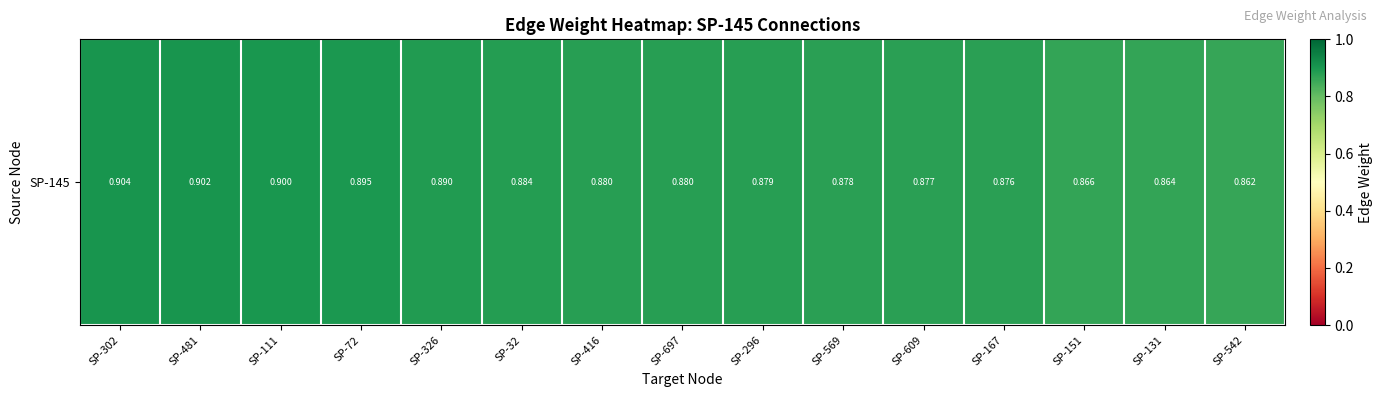

Rank the categories by value from lowest to highest.

SP-542, SP-131, SP-151, SP-167, SP-609, SP-569, SP-296, SP-697, SP-416, SP-32, SP-326, SP-72, SP-111, SP-481, SP-302